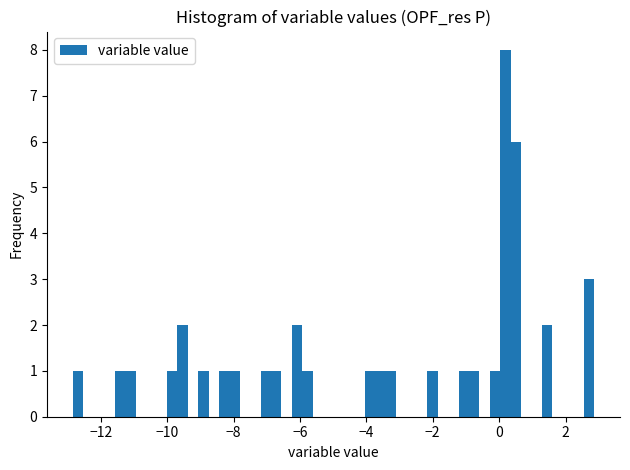

Around what value on the x-axis is the tallest bar? Give the approximate position of its centre, as read against the axis.

0.2